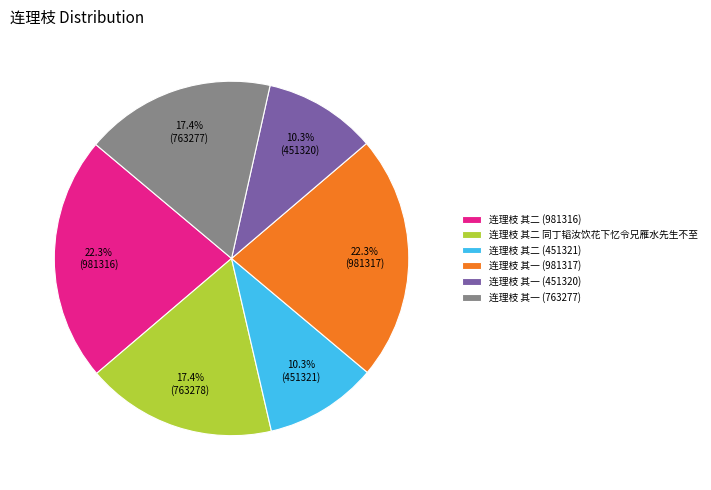

Combined, what portion of the pie is 连理枝 其二 (451321) and 连理枝 其二 同丁韬汝饮花下忆令兄雁水先生不至?

27.7%